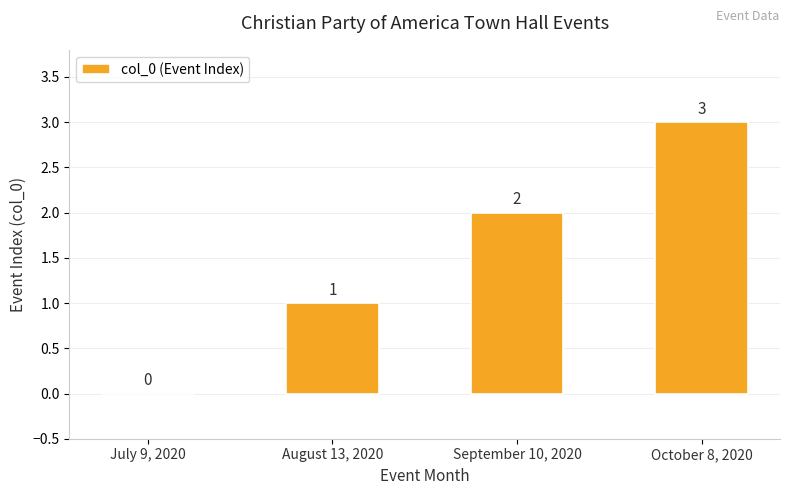

Where is the data nearest to the value 1?

August 13, 2020